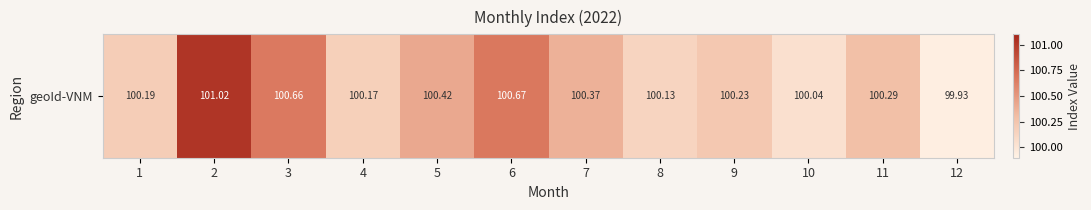

List the labels in order of value, smallest first.

12, 10, 8, 4, 1, 9, 11, 7, 5, 3, 6, 2